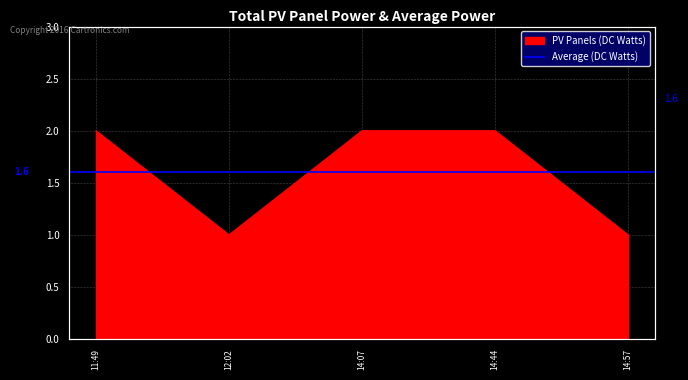

What is the label of the 3rd point from the right?

14:07